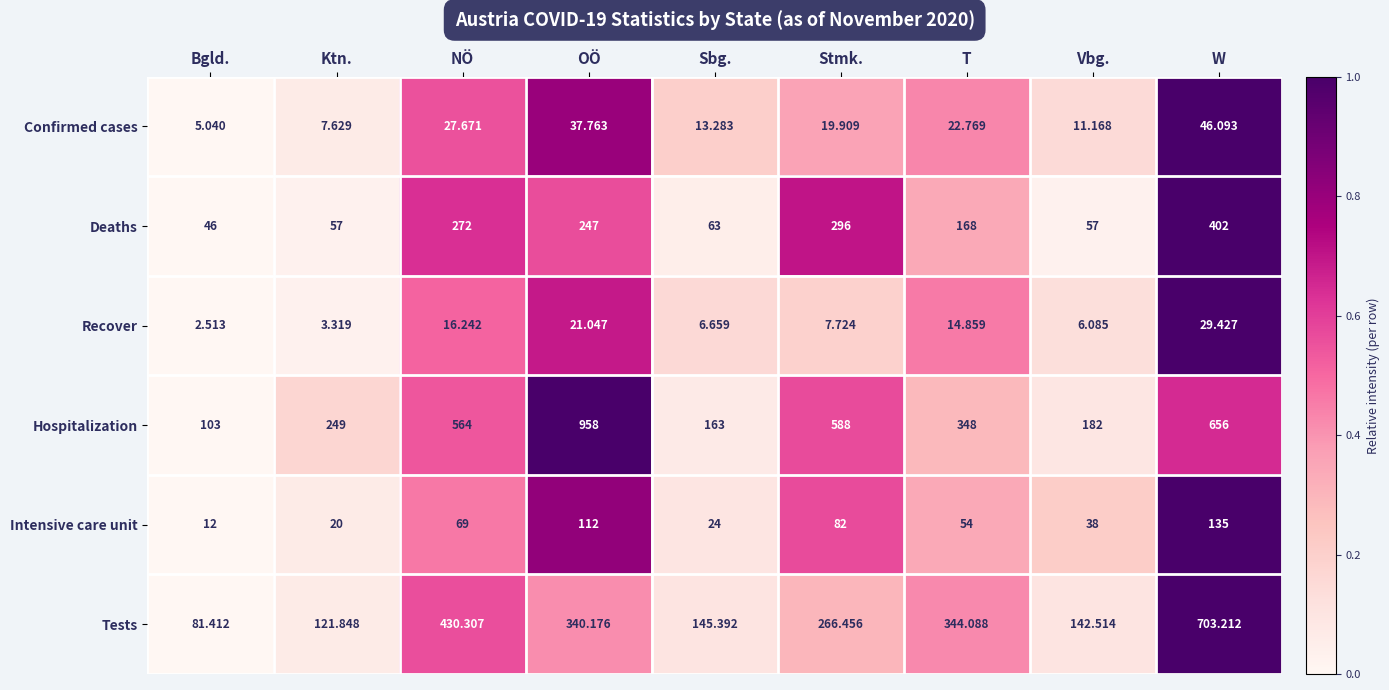

Which series has the largest range (max minus min)?

Hospitalization